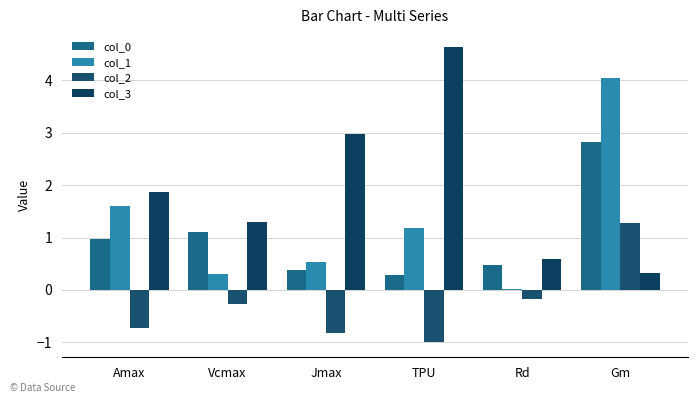

How many values in the col_2 series are below 0?

5